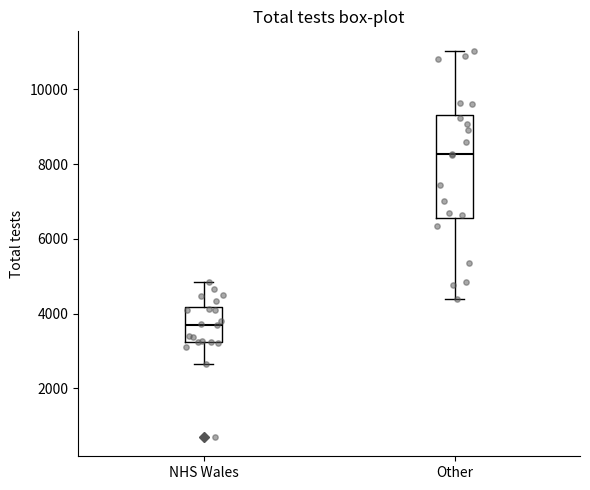

Which box has the highest median line?

Other